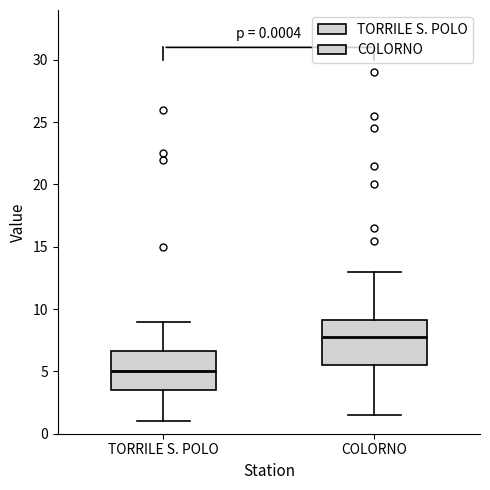

Comparing the boxes themselves (not the whiskers), which one is the tallest?

COLORNO